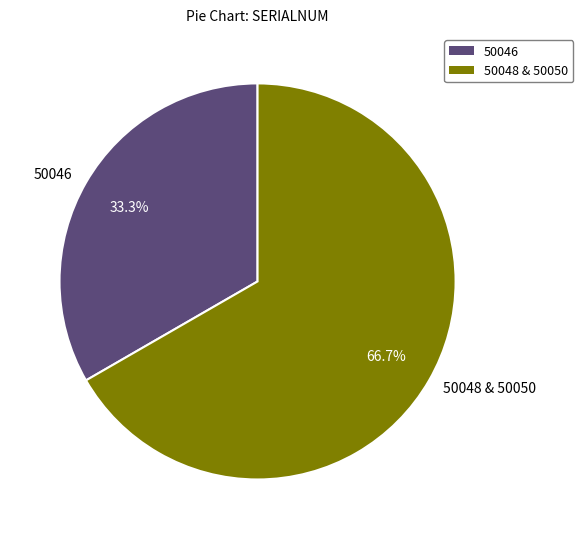

Which has a higher value, 50048 & 50050 or 50046?

50048 & 50050